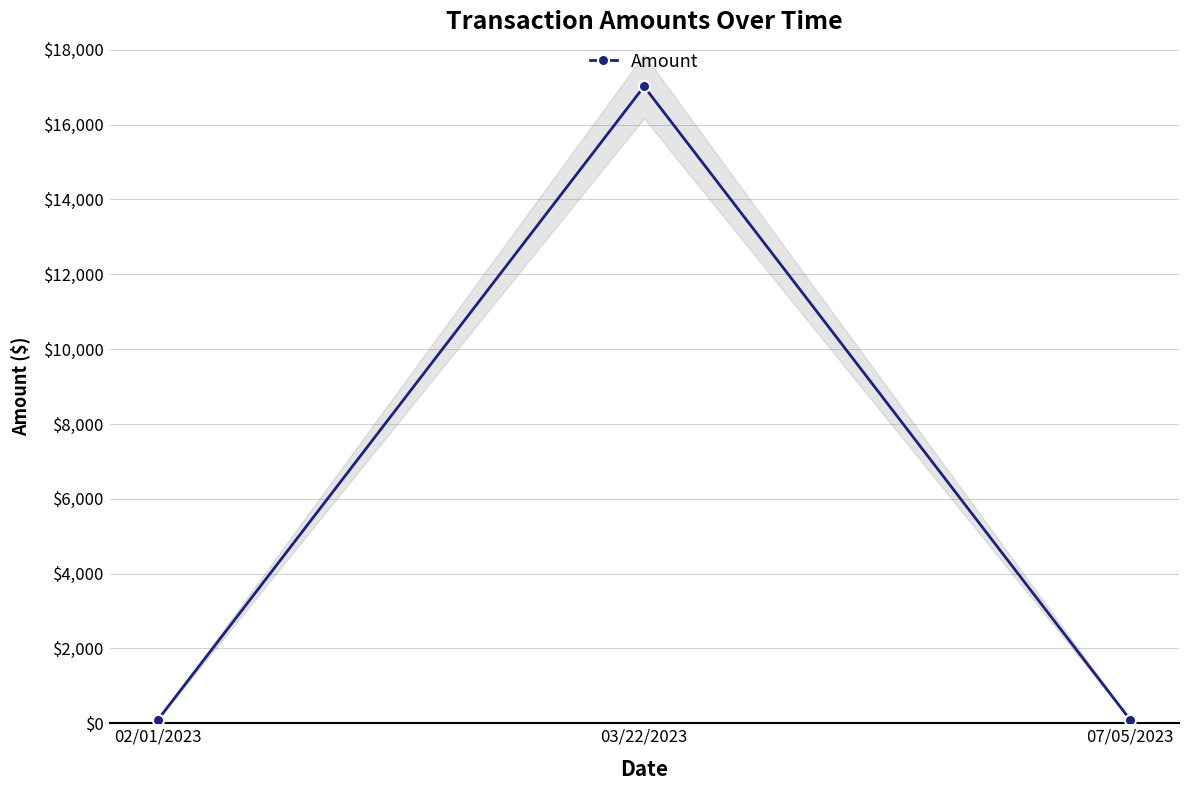

What is the value of the 1st point from the left?

100